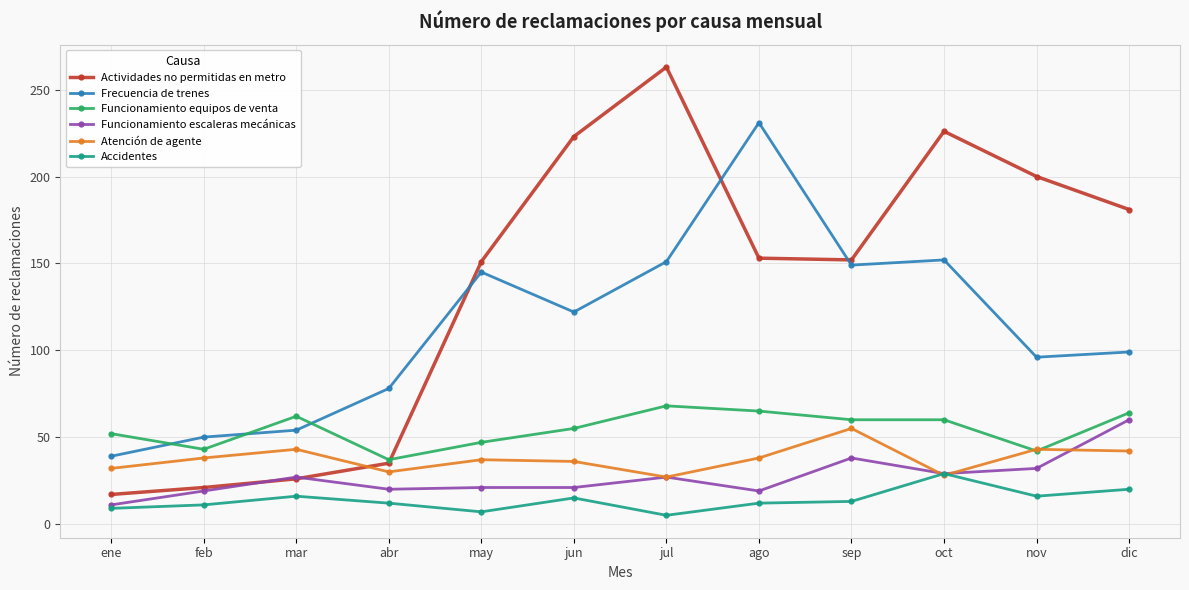

How many series are shown in this chart?

6